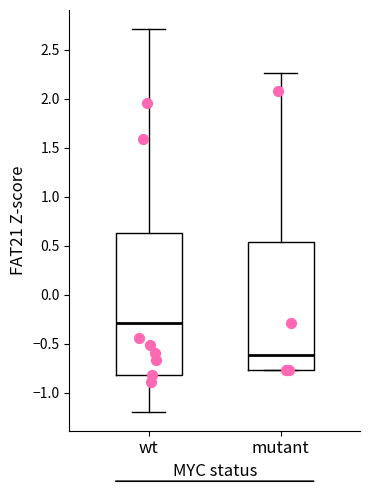

Which box has the lowest median line?

mutant